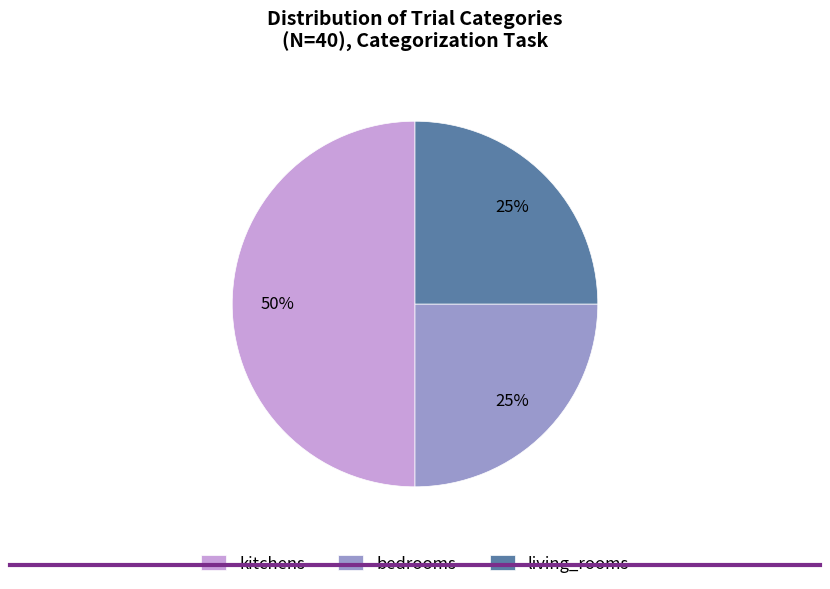

How many segments does this pie chart have?

3